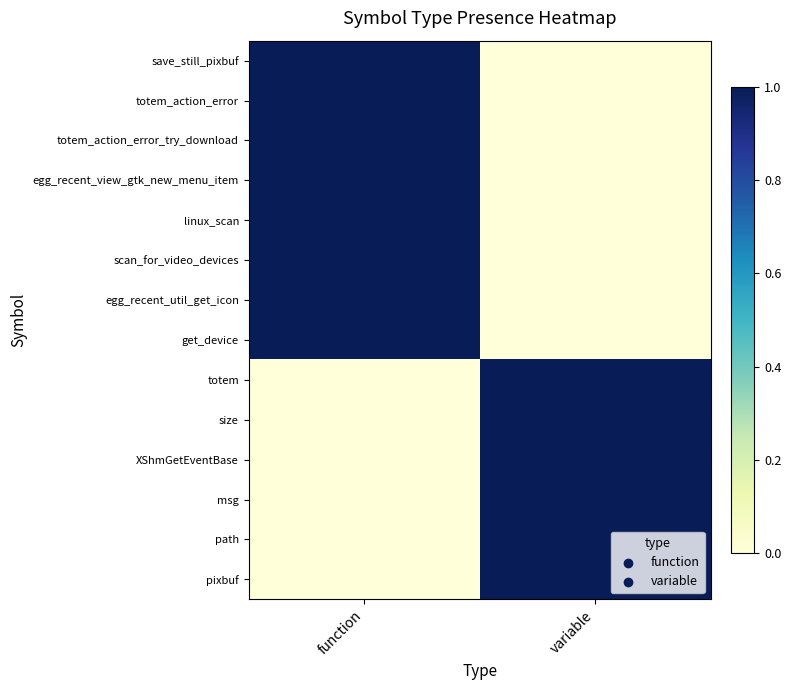

Reading right to left, list all the values displayed in this chart.

save_still_pixbuf: variable=0	function=1
totem_action_error: variable=0	function=1
totem_action_error_try_download: variable=0	function=1
egg_recent_view_gtk_new_menu_item: variable=0	function=1
linux_scan: variable=0	function=1
scan_for_video_devices: variable=0	function=1
egg_recent_util_get_icon: variable=0	function=1
get_device: variable=0	function=1
totem: variable=1	function=0
size: variable=1	function=0
XShmGetEventBase: variable=1	function=0
msg: variable=1	function=0
path: variable=1	function=0
pixbuf: variable=1	function=0